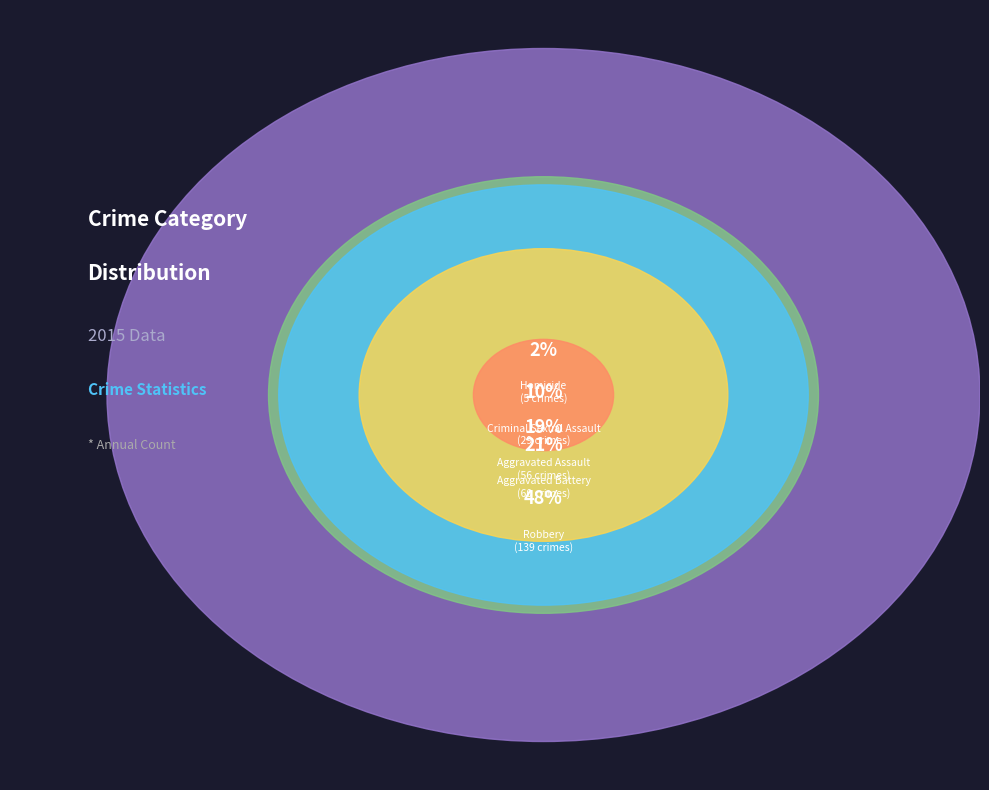

How many segments does this pie chart have?

5